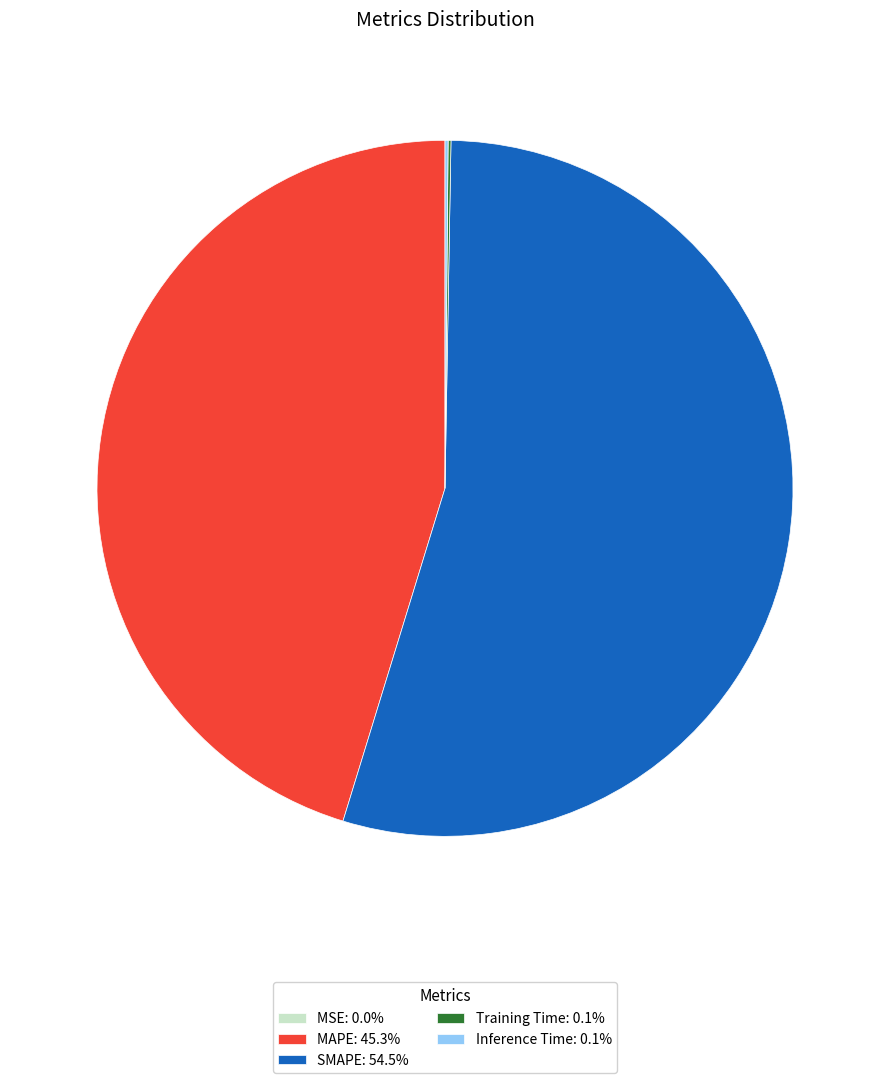

Do MAPE: 45.3% and SMAPE: 54.5% together represent more than half of the pie?

Yes